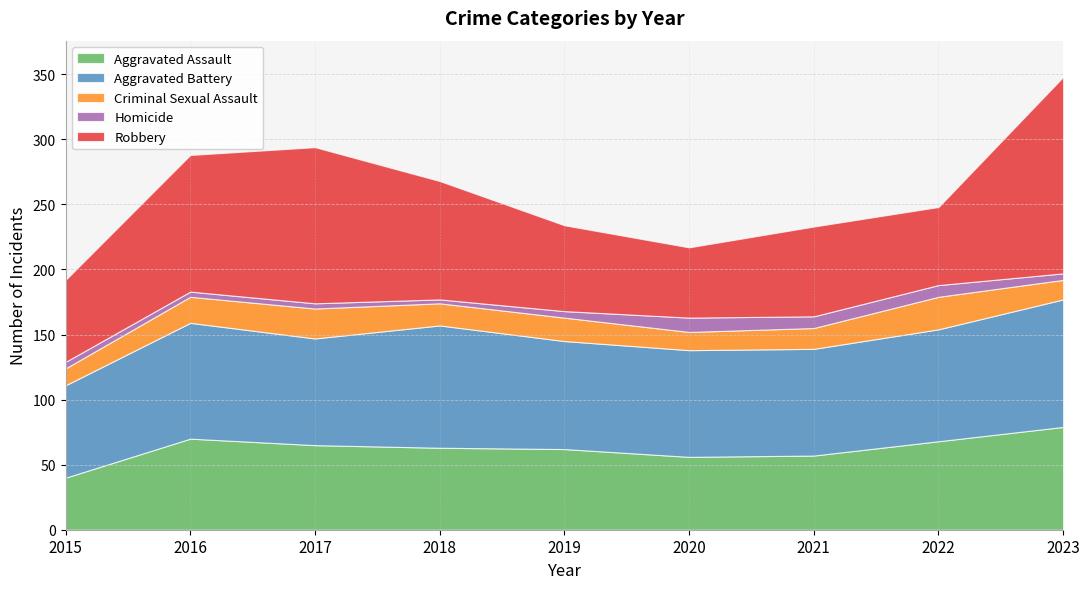

Rank the series at 2022 from lowest to highest value.

Homicide, Criminal Sexual Assault, Robbery, Aggravated Assault, Aggravated Battery